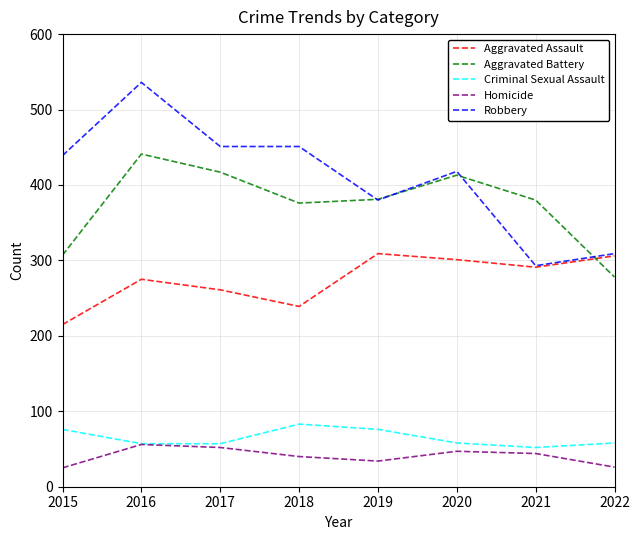

The Criminal Sexual Assault series shows 31 at 2021. True or false?

False